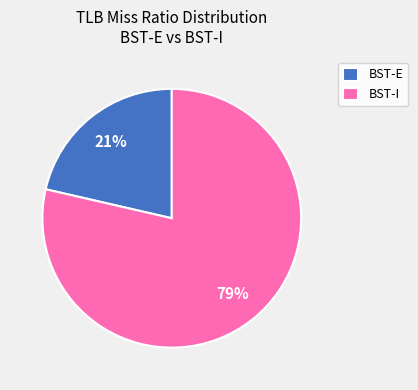

True or false: BST-I accounts for 79% of the total.

True